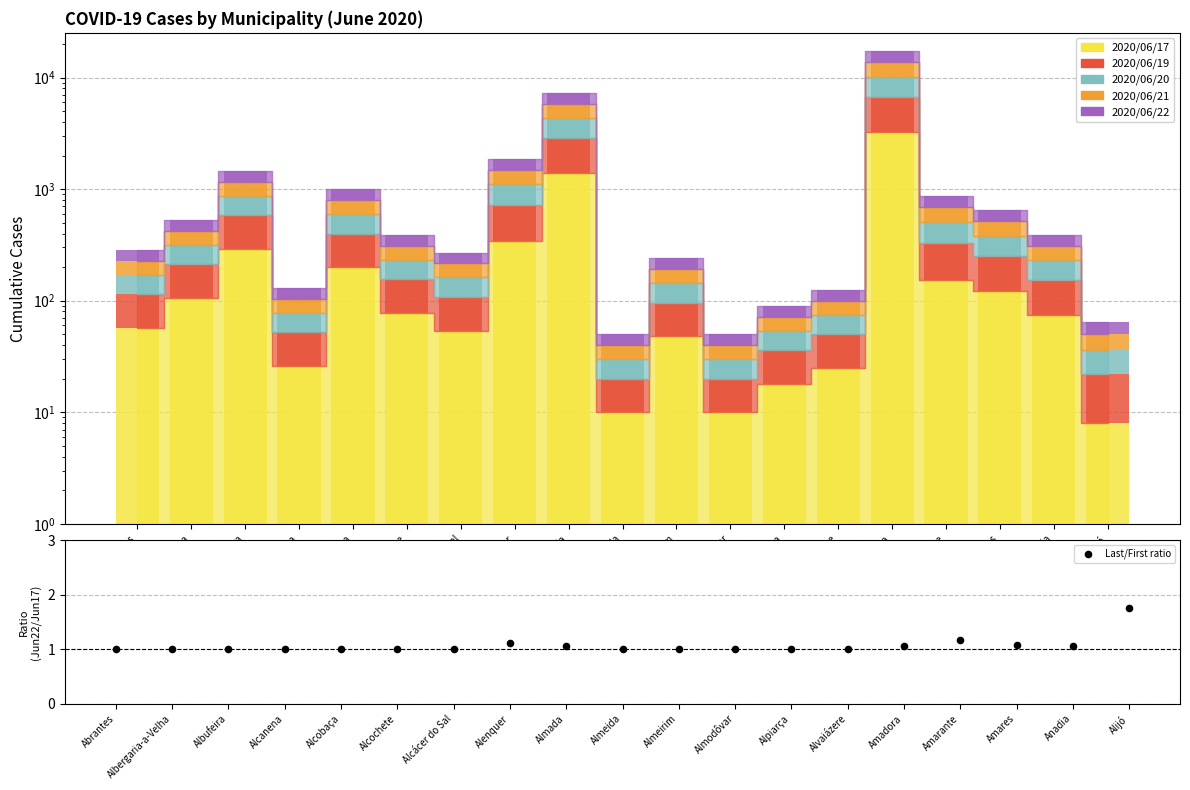

What are all the series names shown in the legend?

2020/06/17, 2020/06/19, 2020/06/20, 2020/06/21, 2020/06/22, Last/First ratio